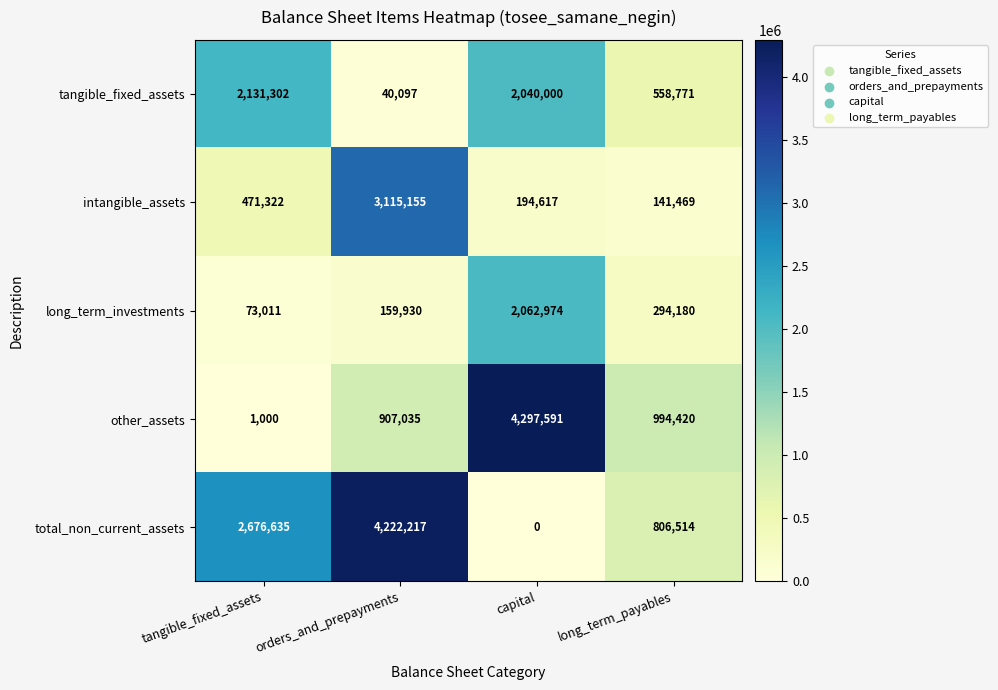

Which series has the largest total across all categories?

total_non_current_assets